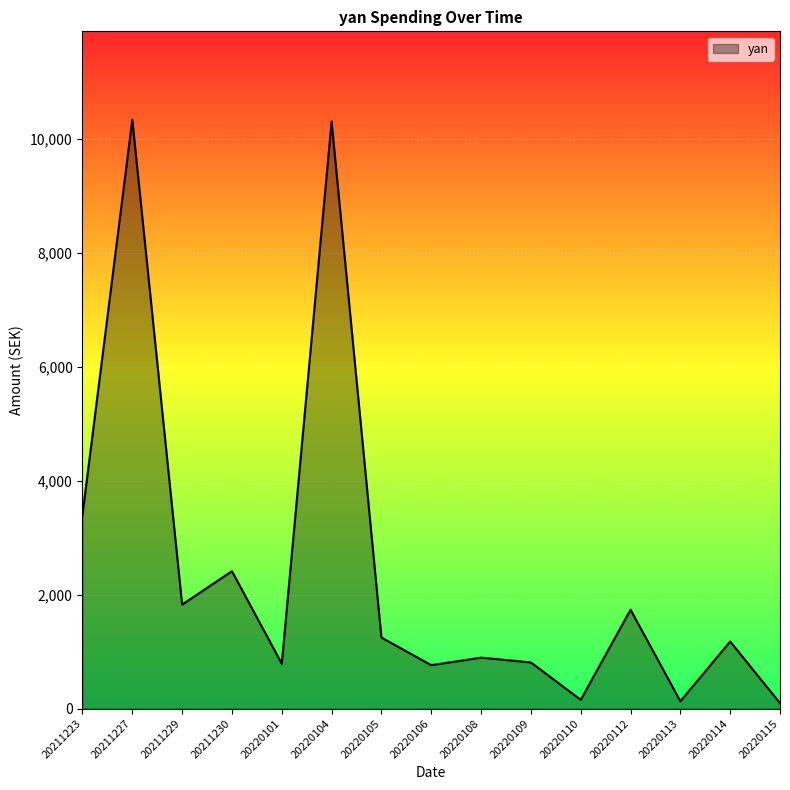

Is it true that the value at 20220105 is 1247?

True